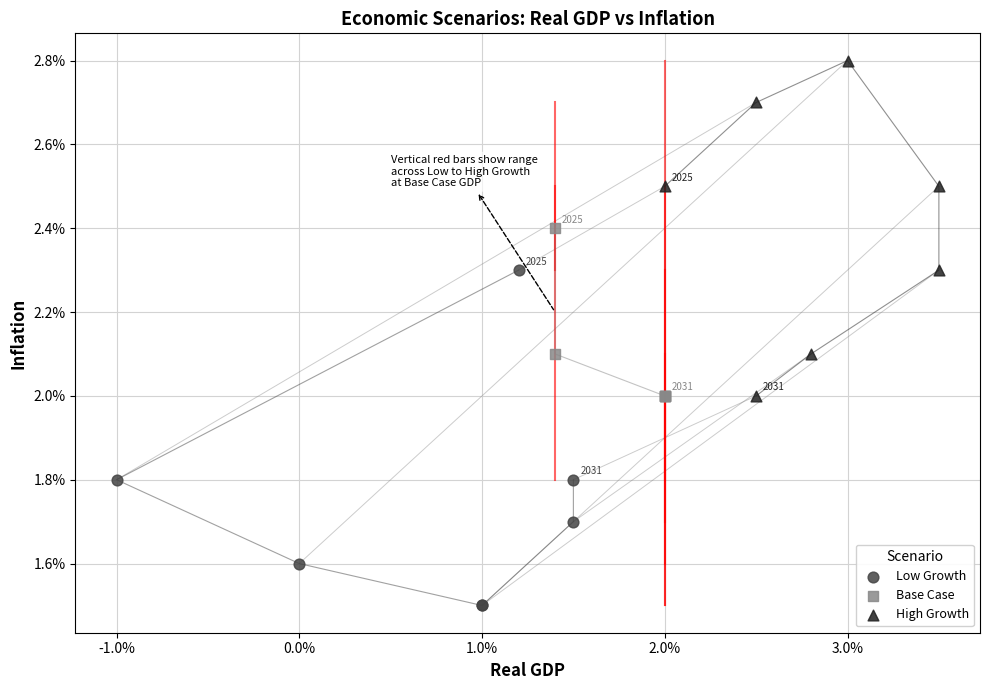

Which series reaches the maximum Y coordinate?

High Growth